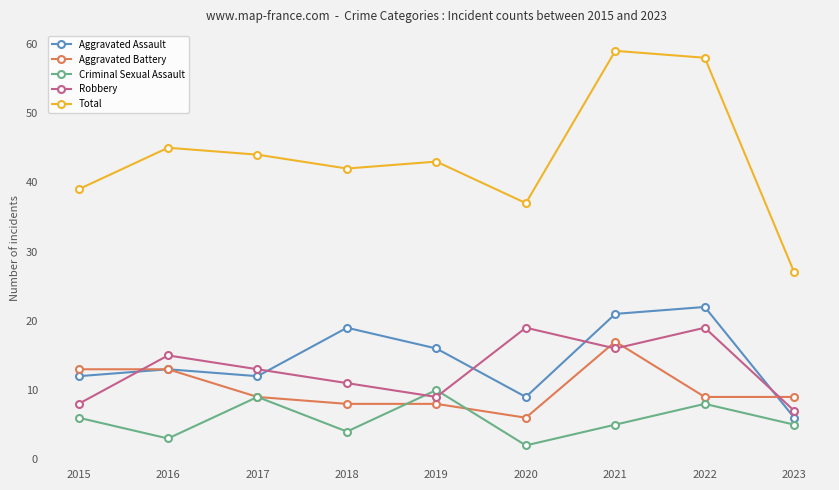

Which label corresponds to the largest value in the chart?

2021